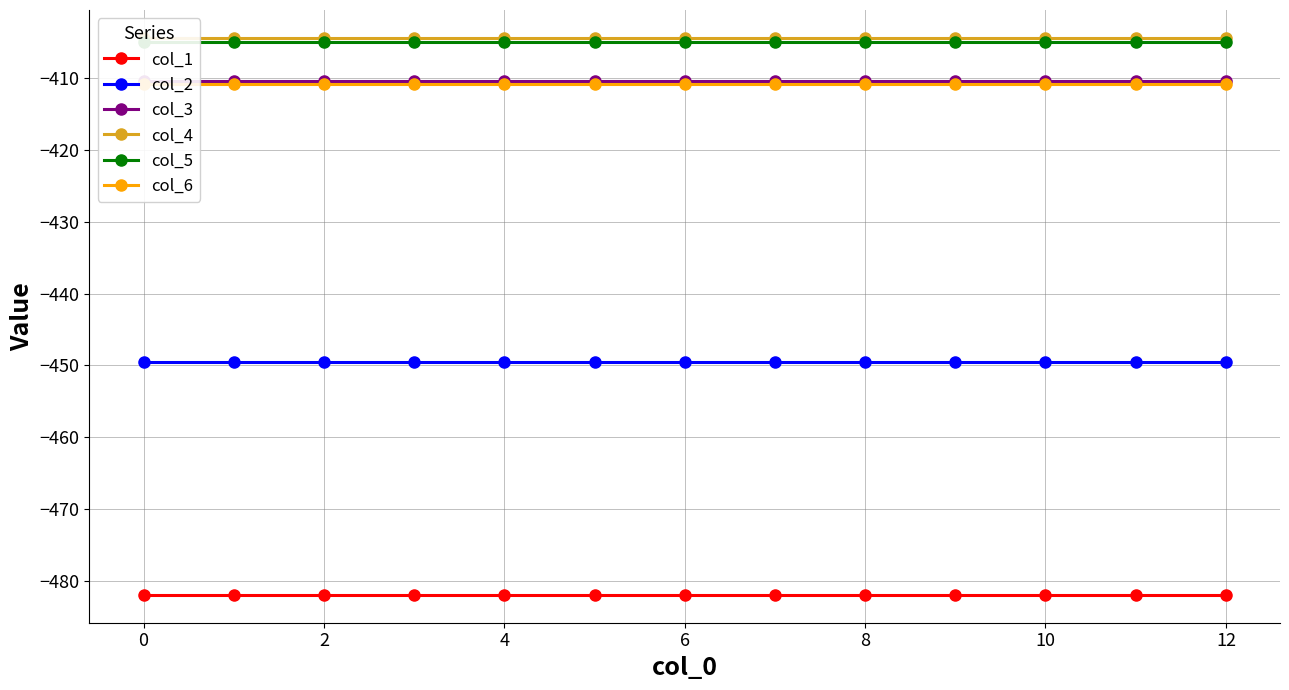

Does the chart have visible grid lines?

Yes